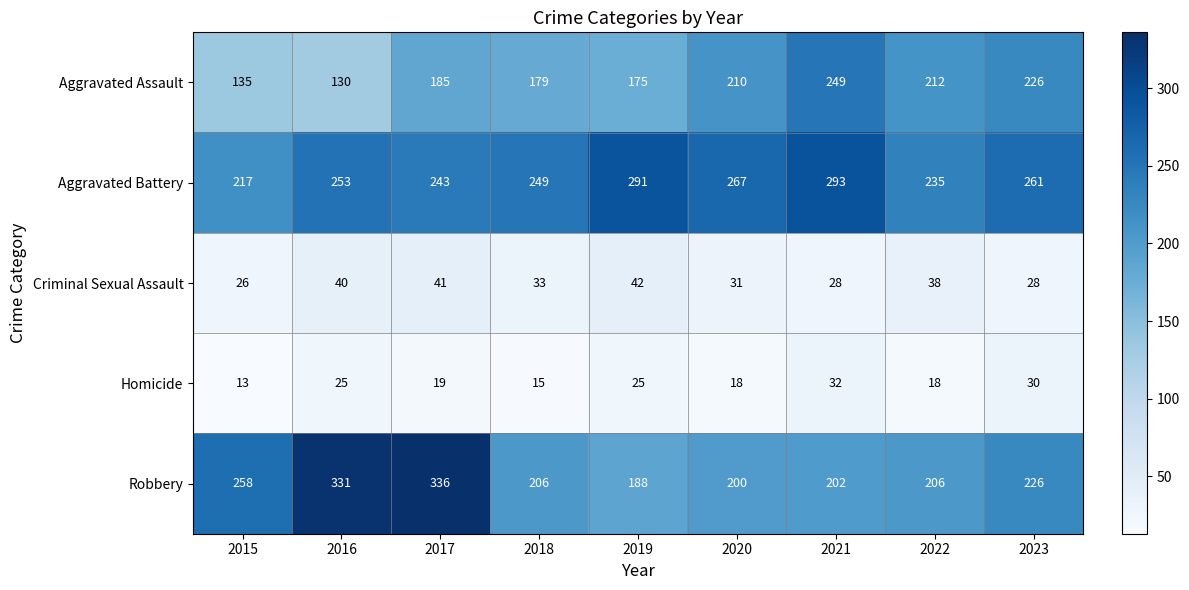

What is the spread (max minus min) of values at 2015?

245